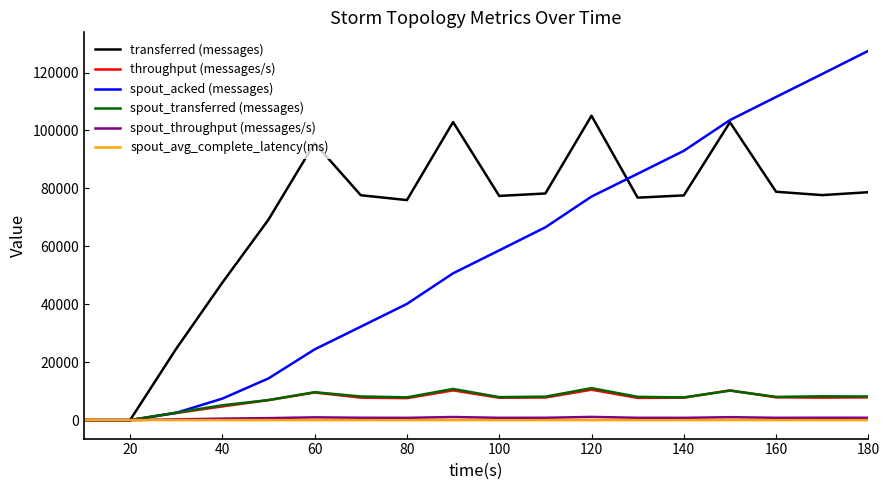

Which series has the widest spread of values?

spout_acked (messages)